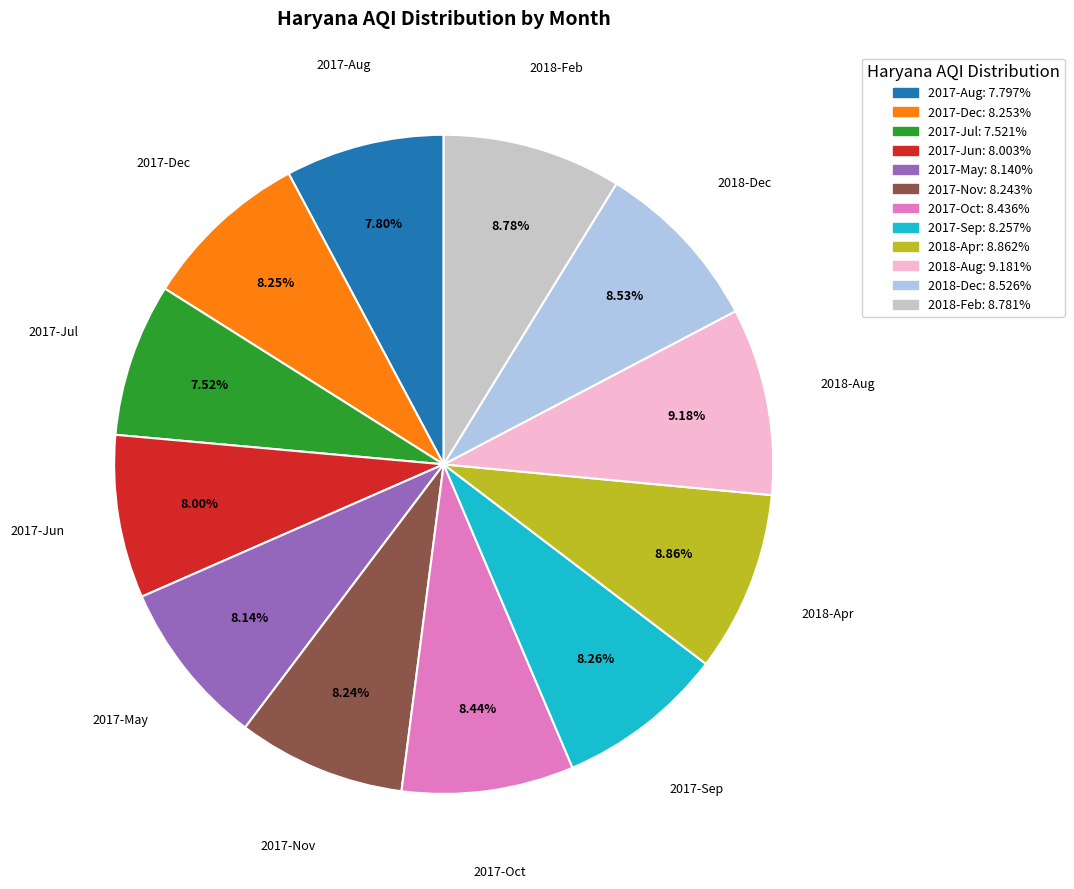

Is the sum of 2017-Nov and 2017-Oct greater than half?

No